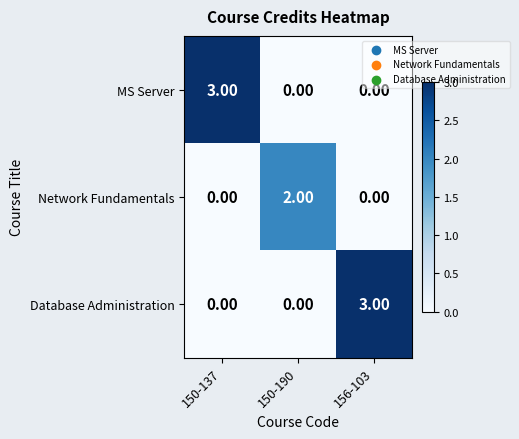

At how many categories does at least one series exceed 1?

3